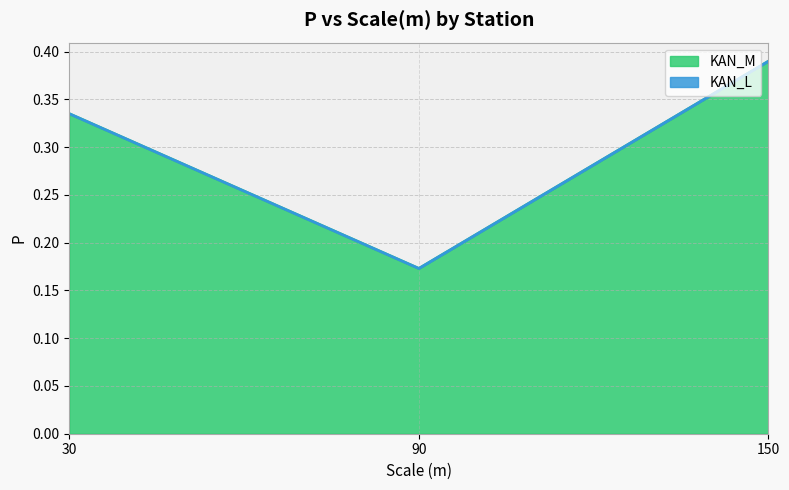

What is the sum of all values?

0.9